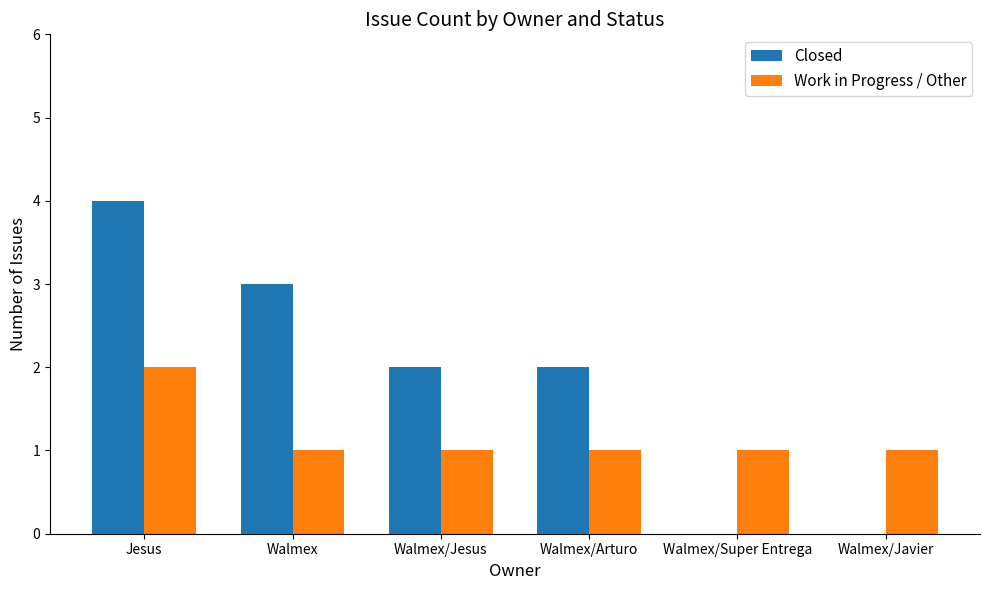

Which series changed the most between Jesus and Walmex/Jesus?

Closed